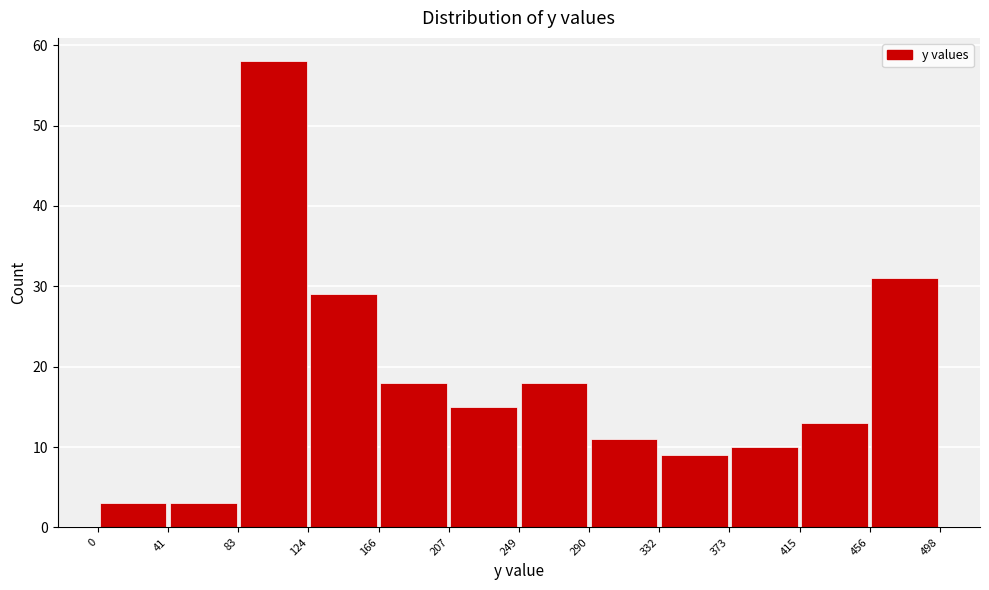

Reading left to right, transcribe this chart: for each bar, give the range it covers on the x-axis and its height. The values are not printed on the chart, so give them approximately, as read against the axis.

0 to 41: 3
41 to 83: 3
83 to 124: 58
124 to 166: 29
166 to 207: 18
207 to 249: 15
249 to 290: 18
290 to 332: 11
332 to 373: 9
373 to 415: 10
415 to 456: 13
456 to 498: 31